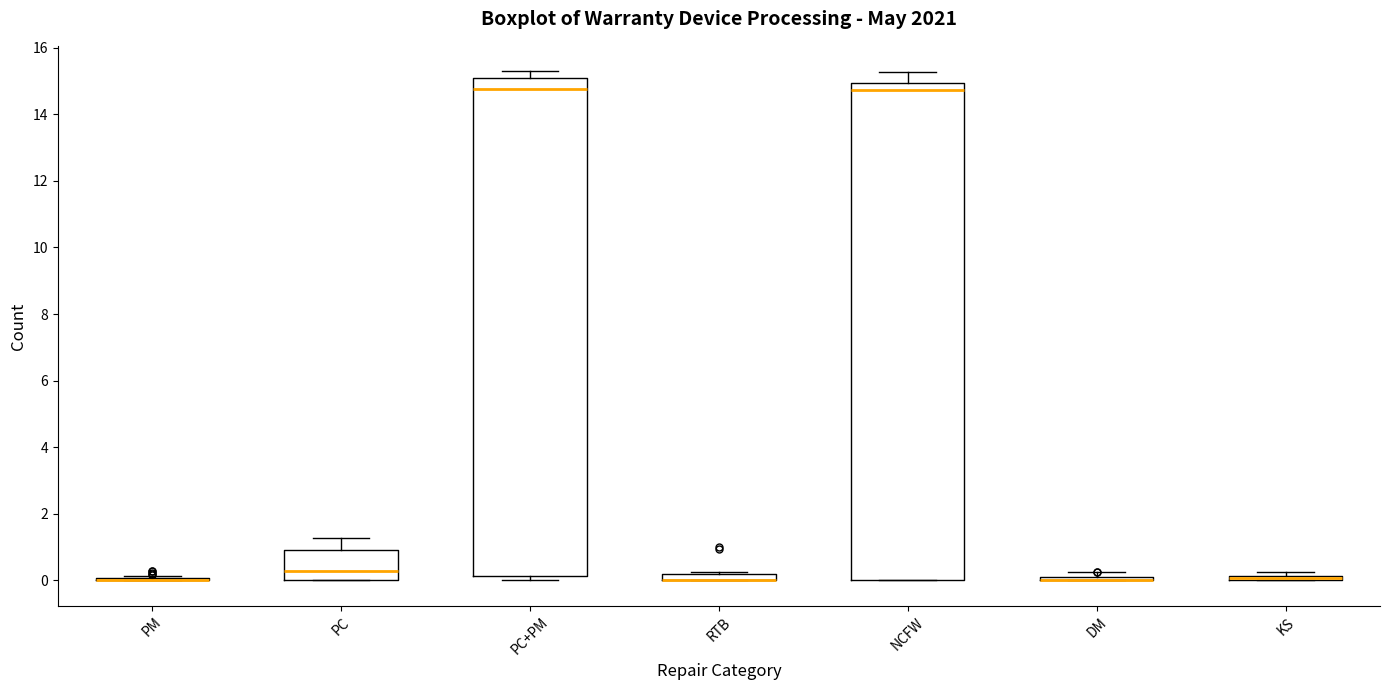

Where does the median line of the box for PC sit on the y-axis? The values are not printed on the chart, so give them approximately, as read against the axis.

0.2